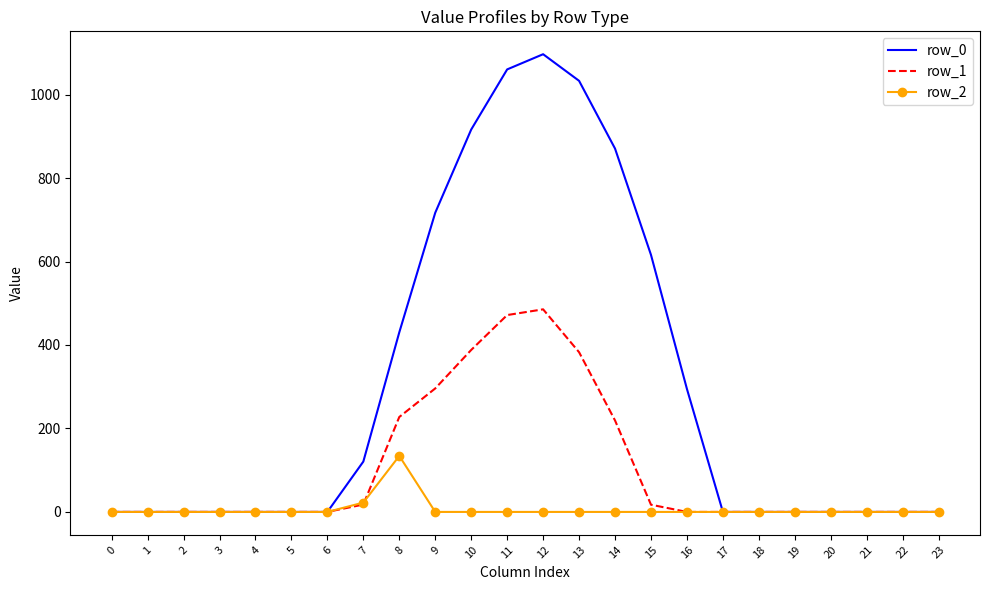

Is it true that row_1 equals 214.3 at 1?

False